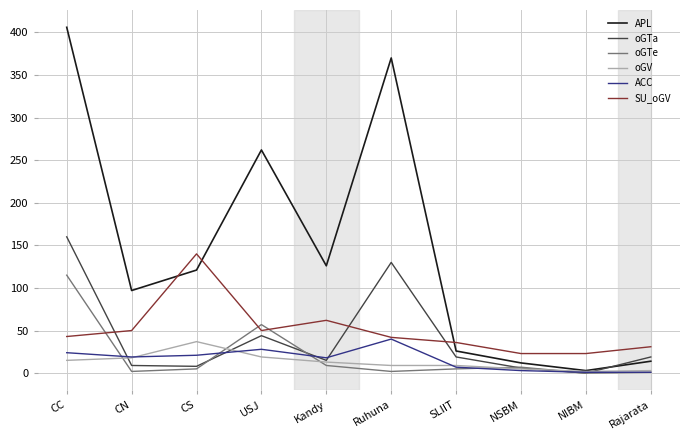

How many lines are shown in the chart?

6